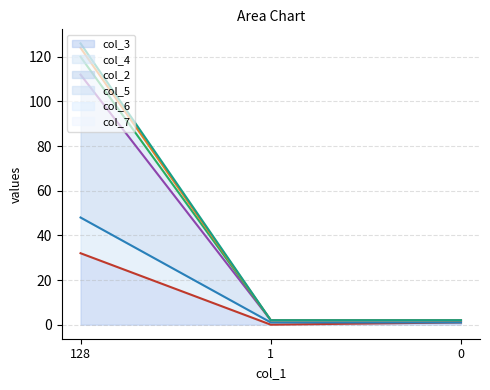

What is the value of the col_7_line point at the 3rd from the left?

2